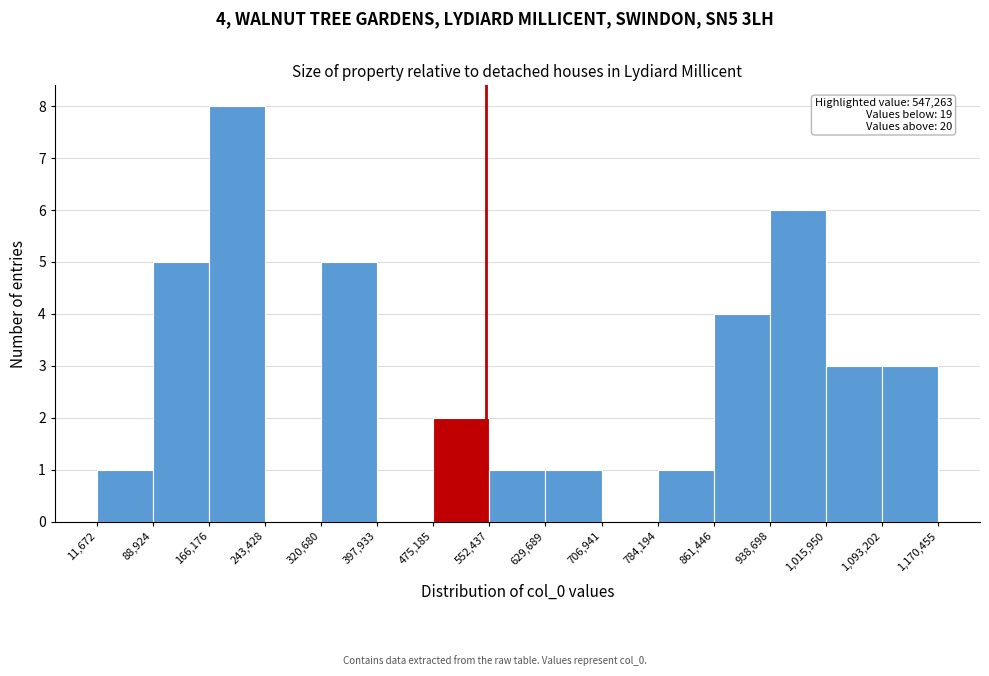

Over which range of the x-axis is the bar tallest?

166,176 to 243,428